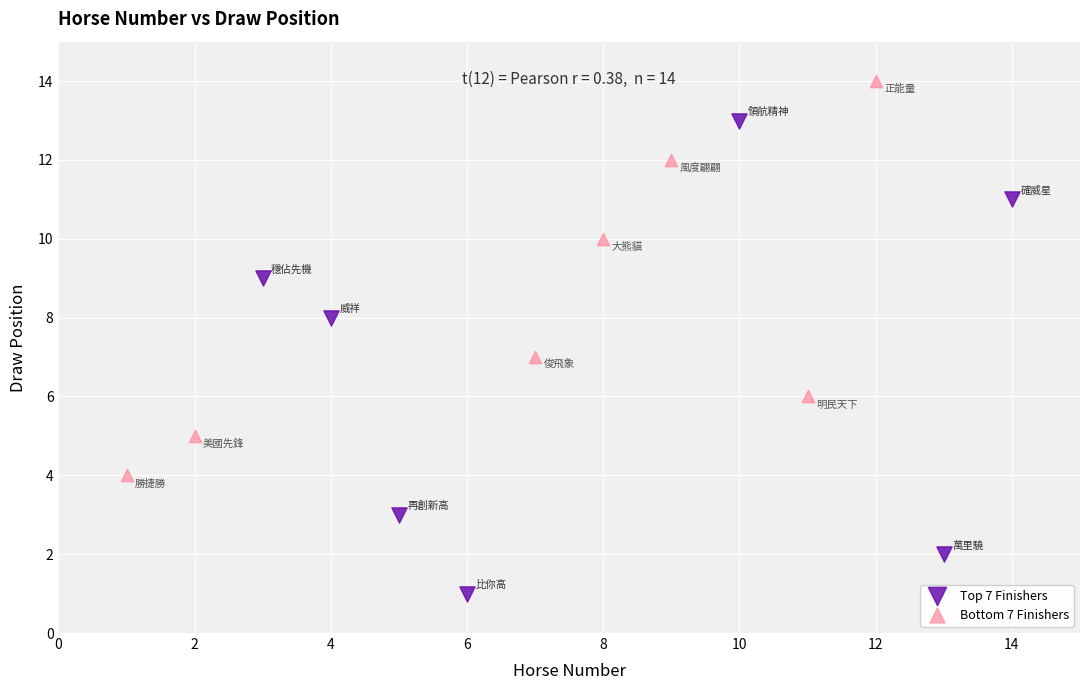

Which series has the widest spread of Y values?

Top 7 Finishers